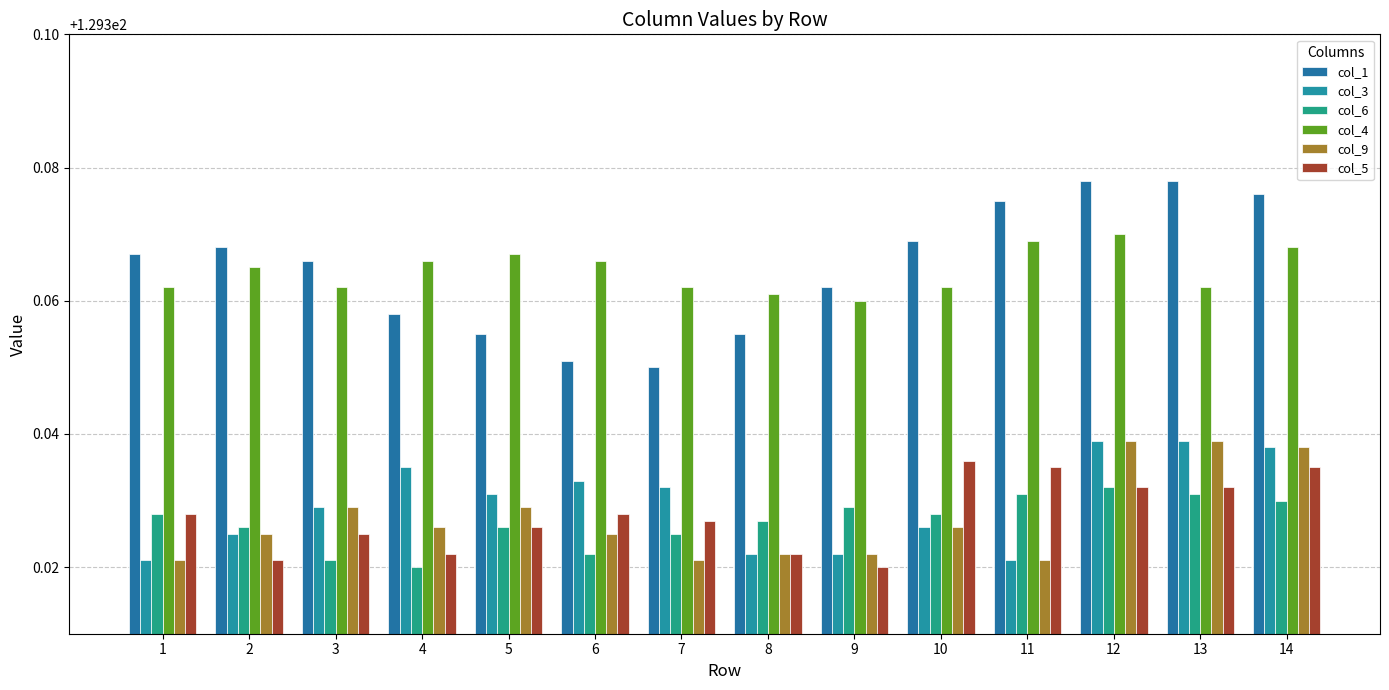

Rank the series at 4 from highest to lowest value.

col_4, col_1, col_3, col_9, col_5, col_6